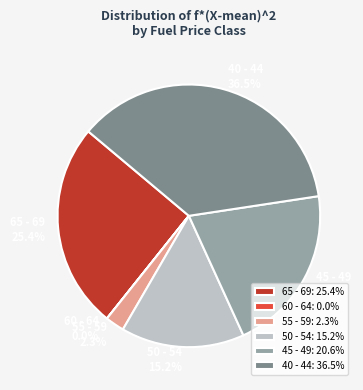

The 45 - 49 slice represents 13% of the pie. True or false?

False